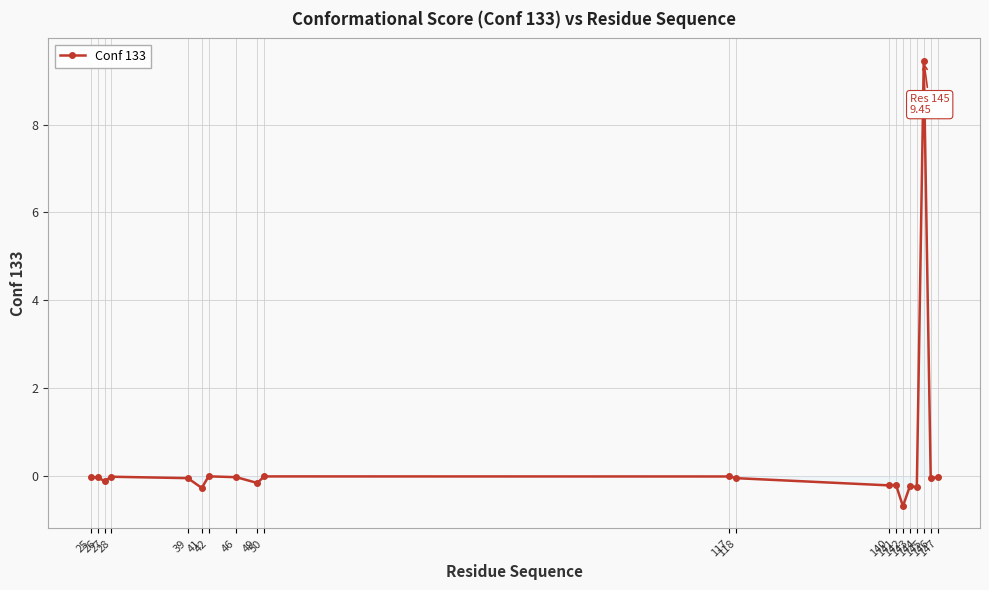

What is the average value?

0.4